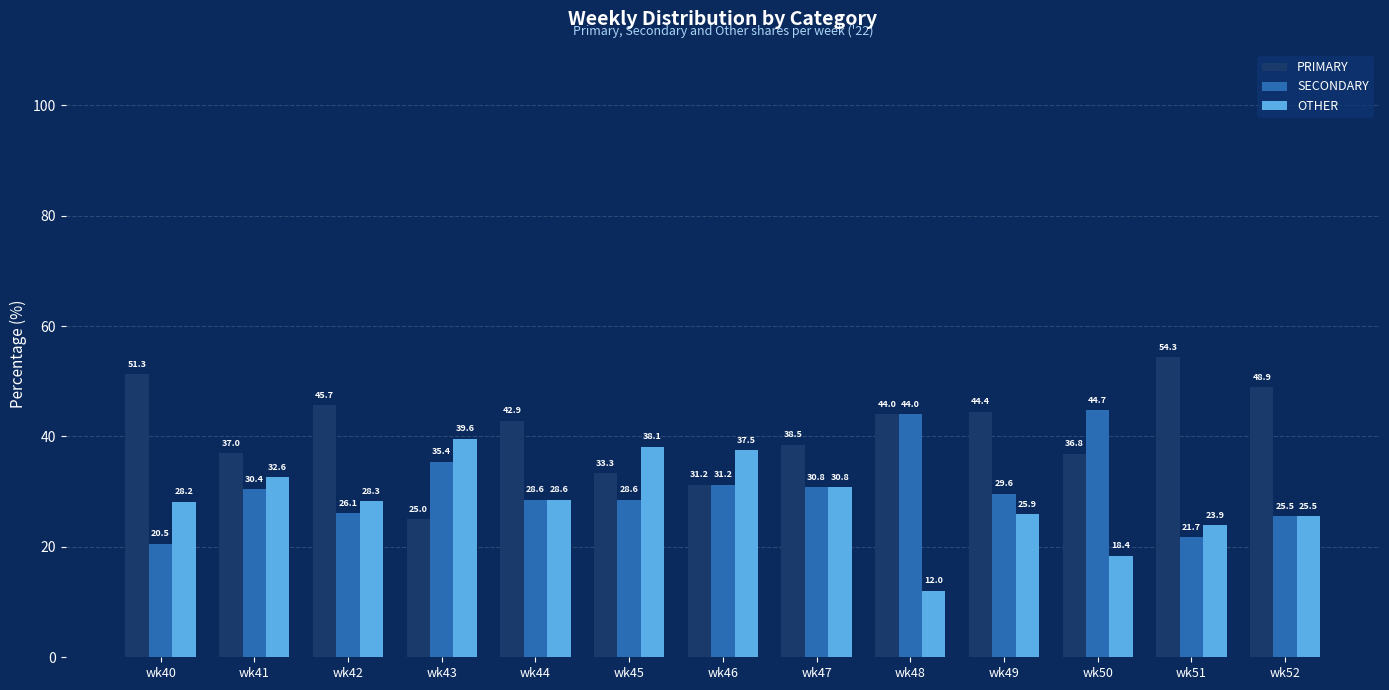

At which label does PRIMARY reach its minimum?

wk43